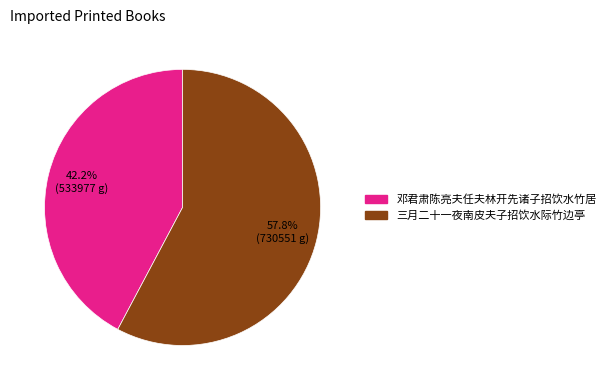

To the nearest percent, what percentage of the pie is 邓君肃陈亮夫任夫林开先诸子招饮水竹居?

42%